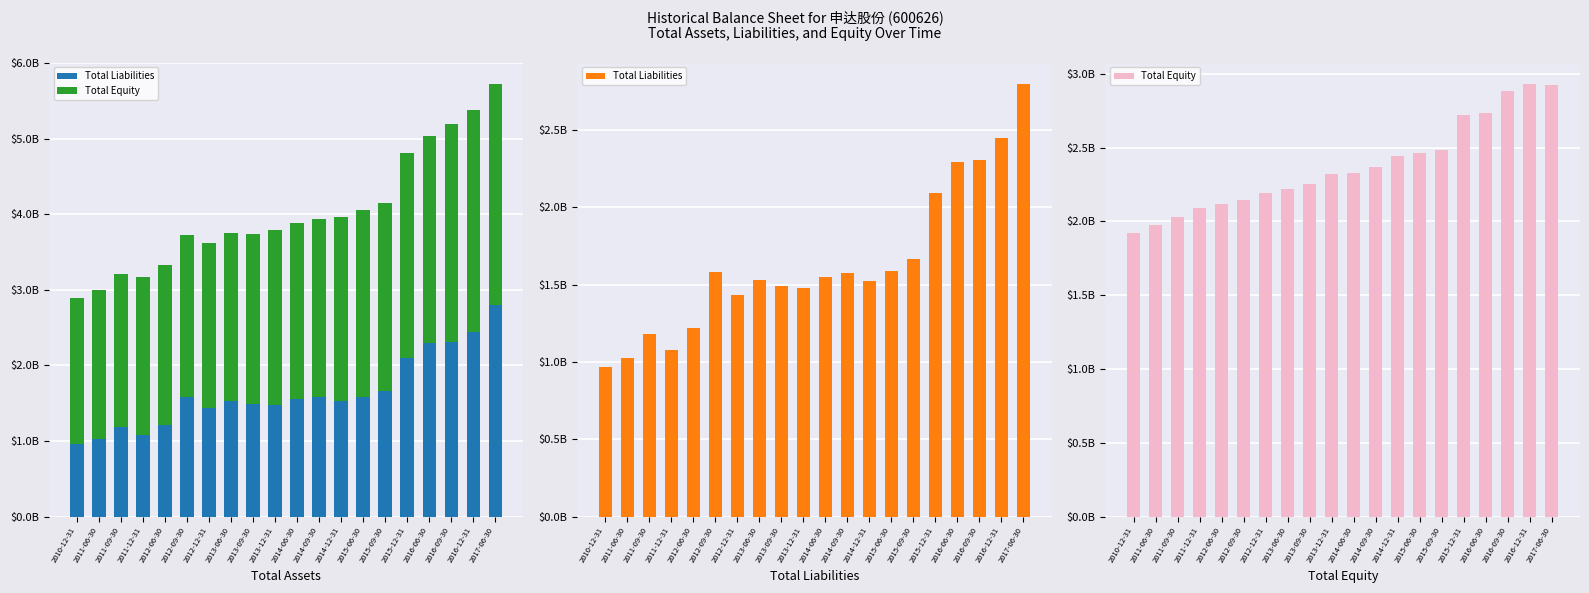

What is the total value across all series at 2016-12-31?

5376441825.7